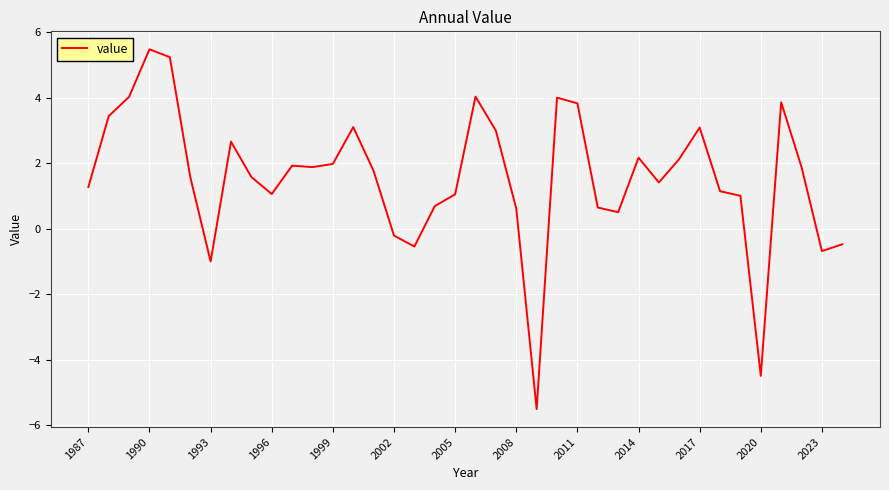

How many lines are shown in the chart?

1